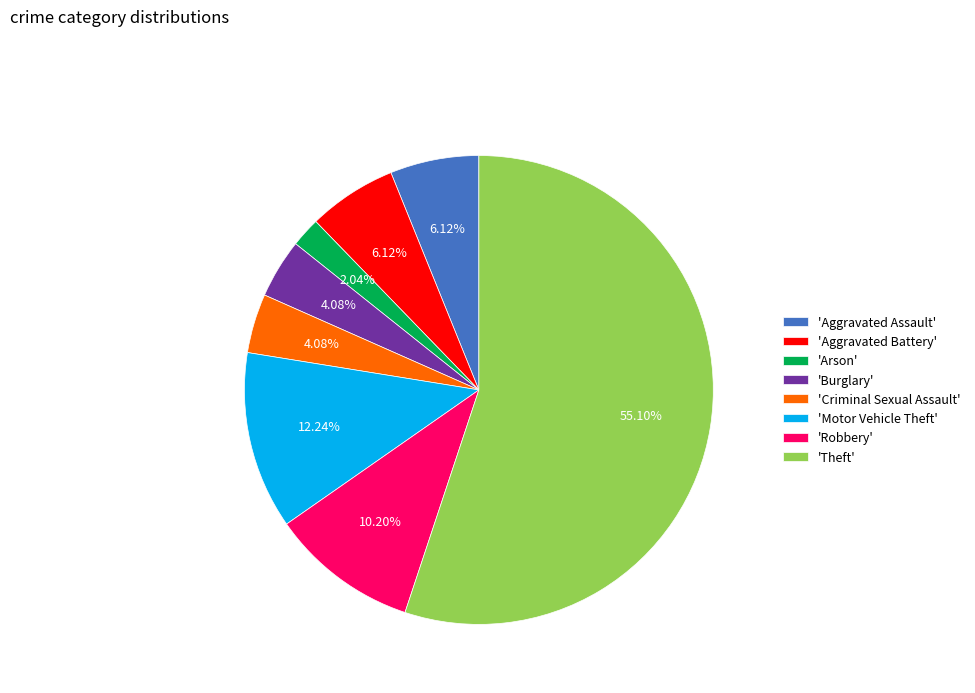

Is the sum of 'Motor Vehicle Theft' and 'Aggravated Assault' greater than half?

No